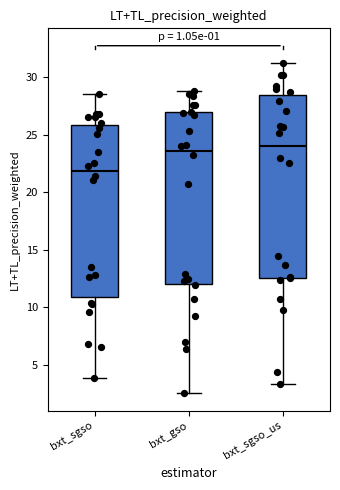

Where does the median line of the box for bxt_gso sit on the y-axis? The values are not printed on the chart, so give them approximately, as read against the axis.

23.5